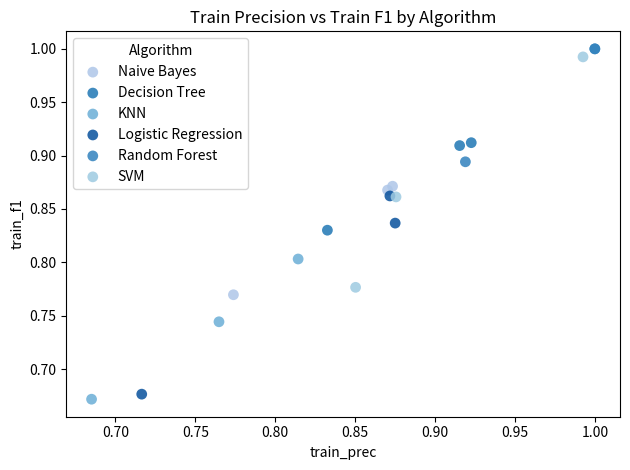

Which series has the widest spread of Y values?

SVM